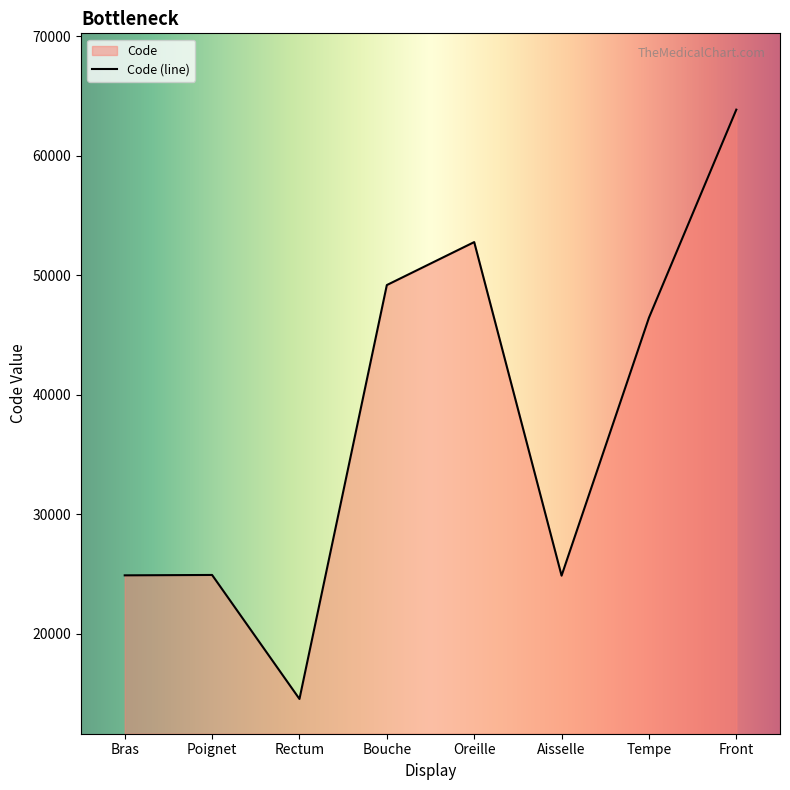

Which category has the lowest value across all series?

Rectum